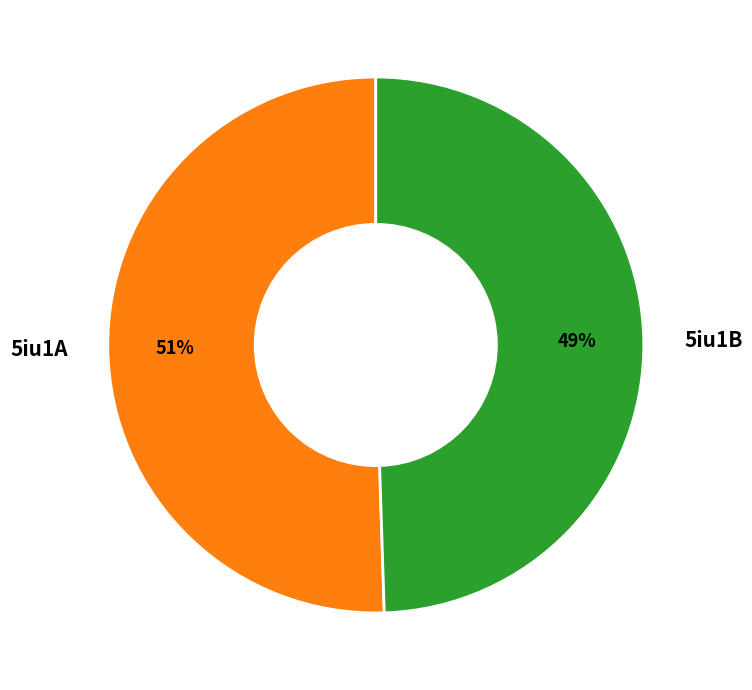

Rank the categories by value from highest to lowest.

5iu1A, 5iu1B